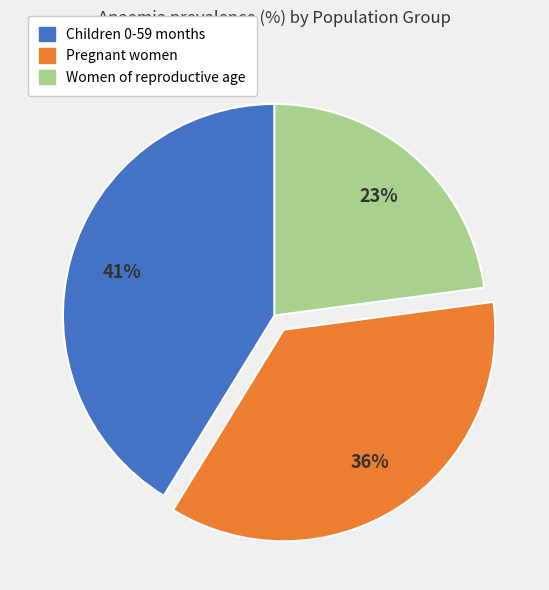

Between Pregnant women and Children 0-59 months, which is larger?

Children 0-59 months